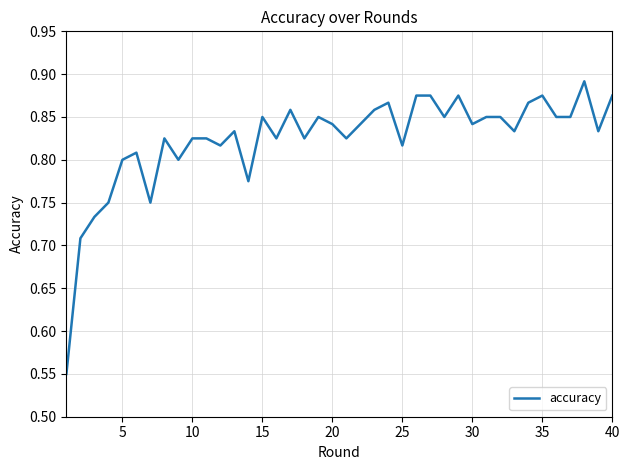

How many categories are shown in the chart?

40